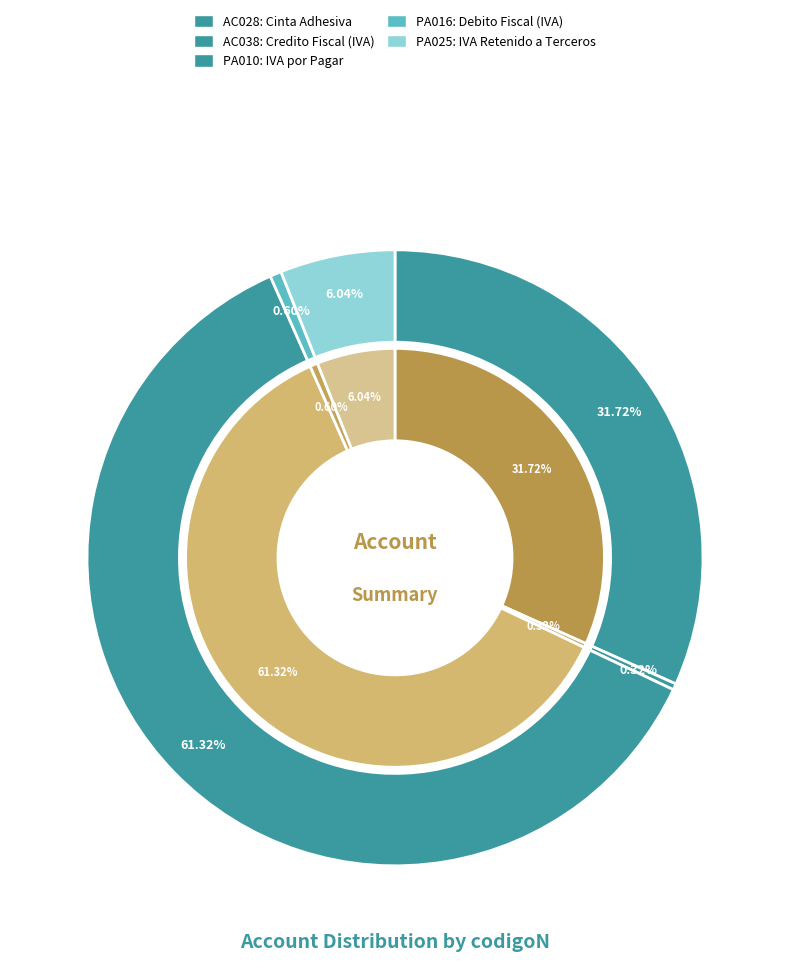

To the nearest percent, what is the average slice percentage?

20%